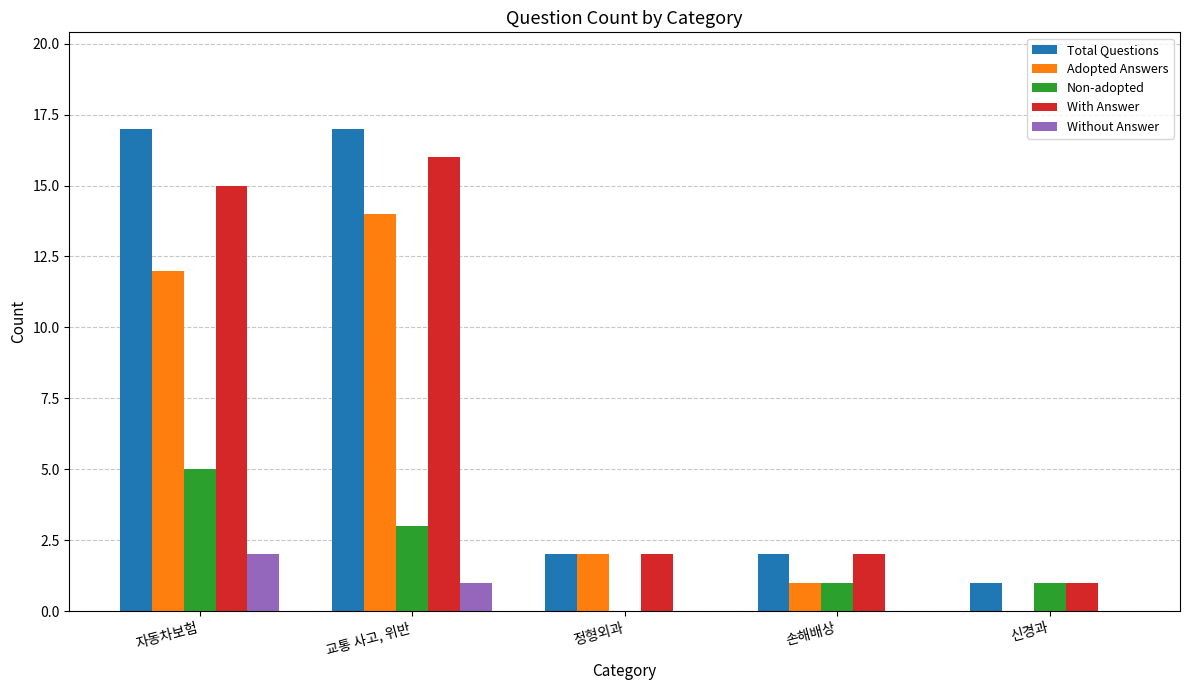

Which category has the highest value in the Adopted Answers series?

교통 사고, 위반